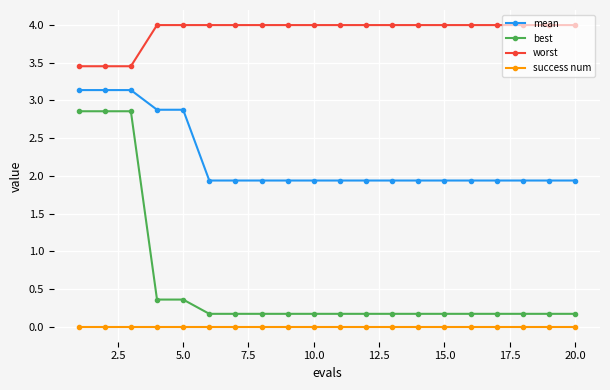

What is the maximum value for best?

2.9